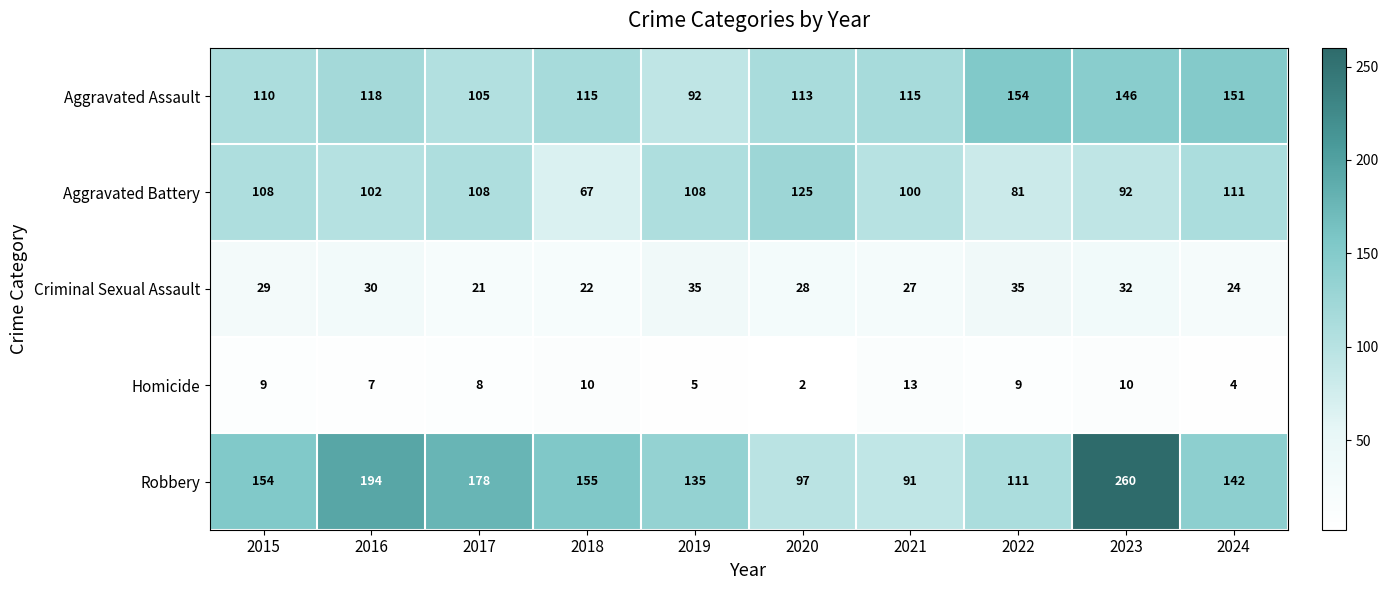

Count the number of categories in the chart.

10